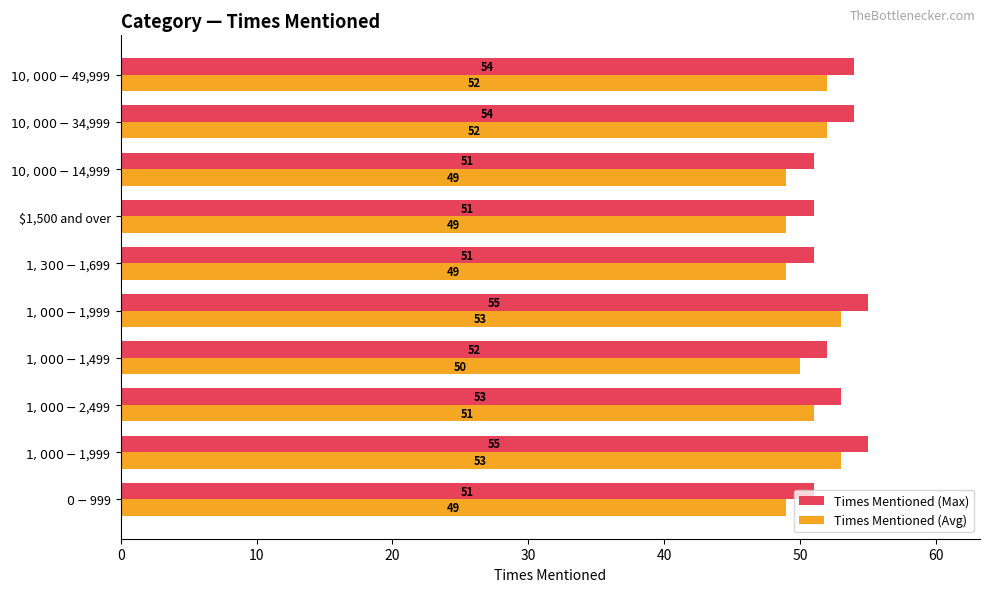

Is it true that Times Mentioned (Max) equals 11 at $1,500 and over?

False